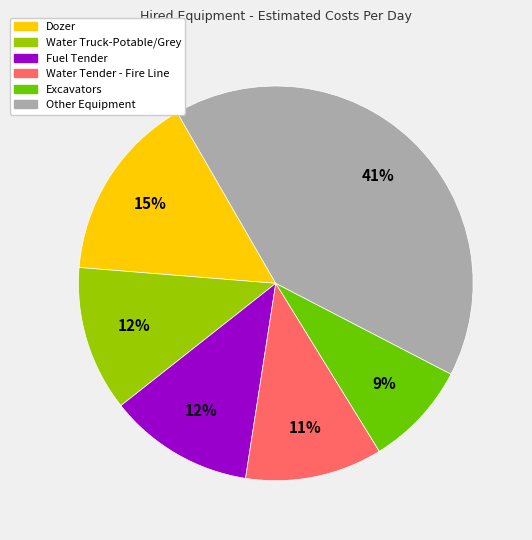

Is there any slice that represents more than half of the pie?

No